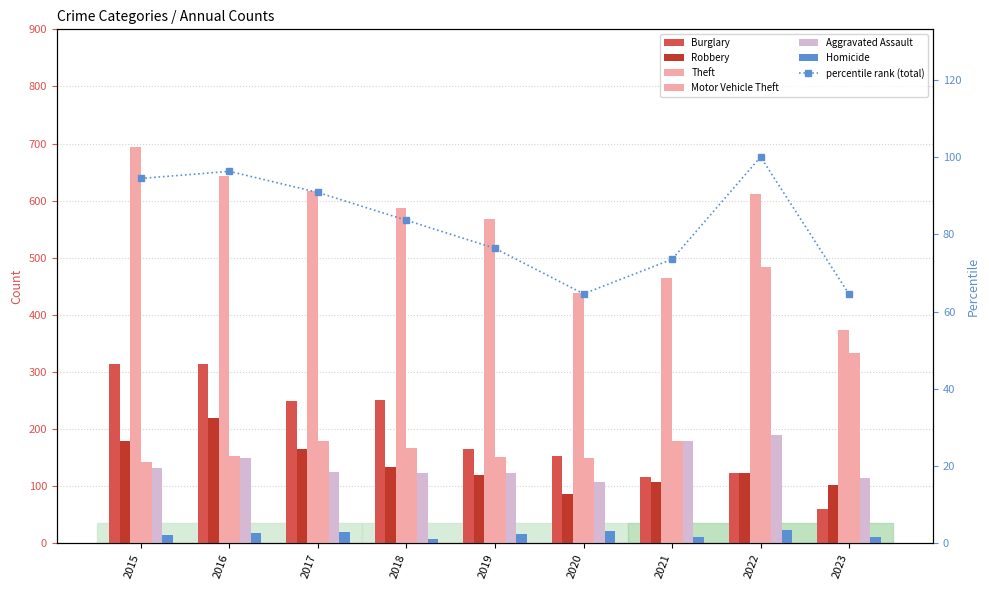

What is the difference between the Robbery values at 2017 and 2023?

63